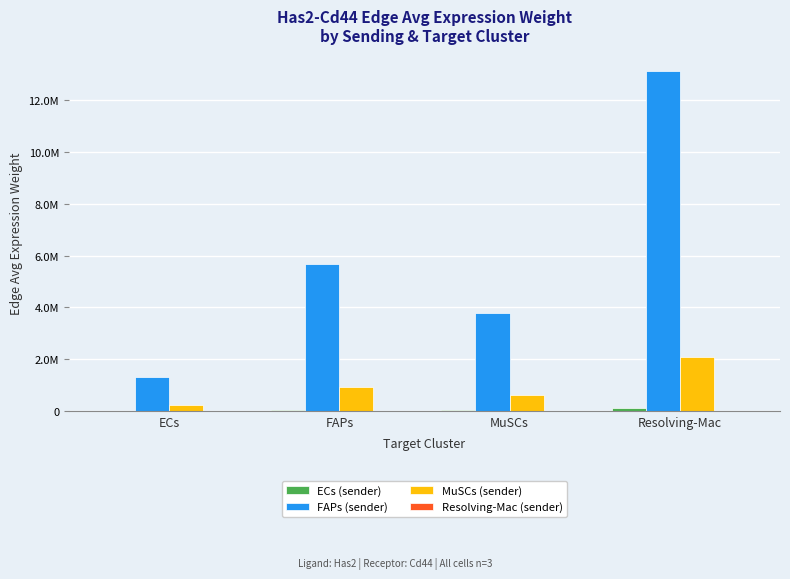

How many values in the FAPs (sender) series are below 5676911?

2